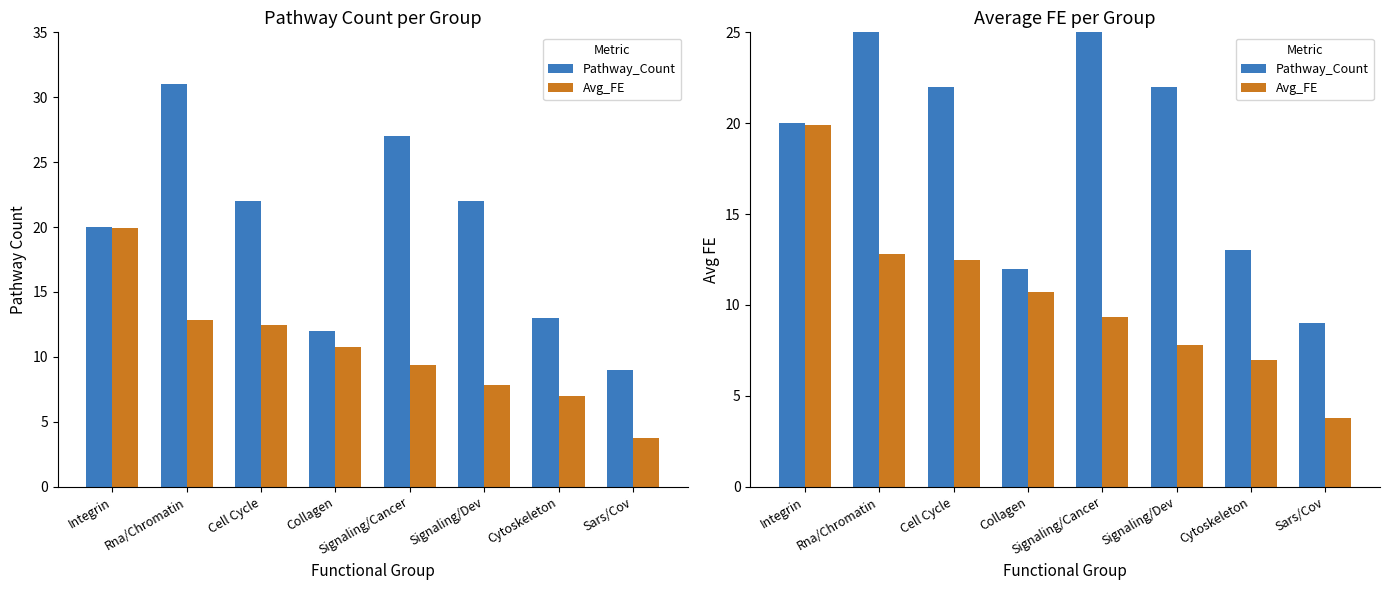

What are all the series names shown in the legend?

Pathway_Count, Avg_FE